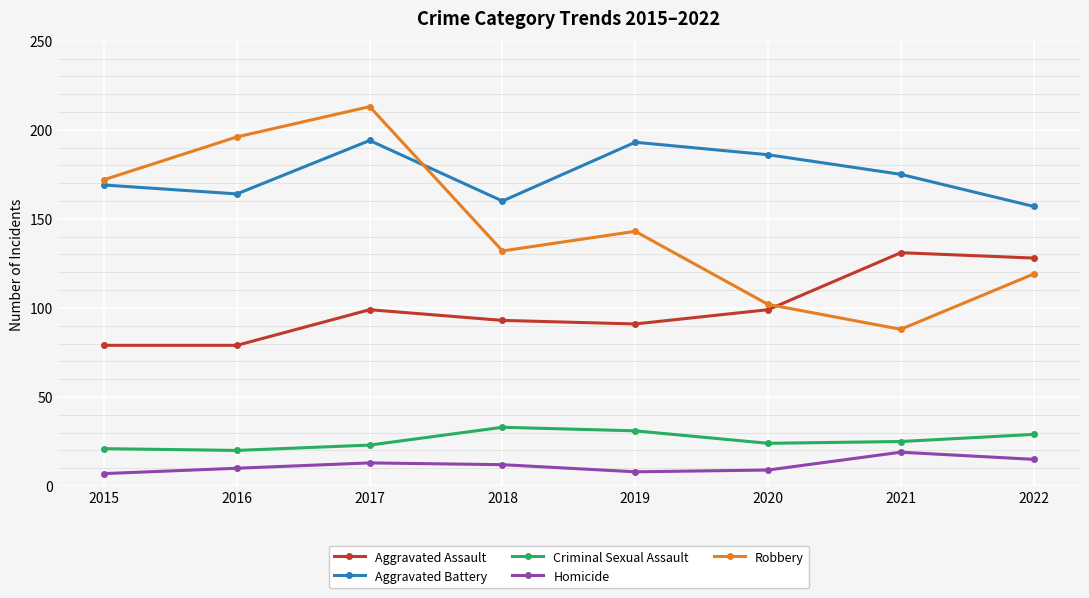

Which series has the largest total across all categories?

Aggravated Battery